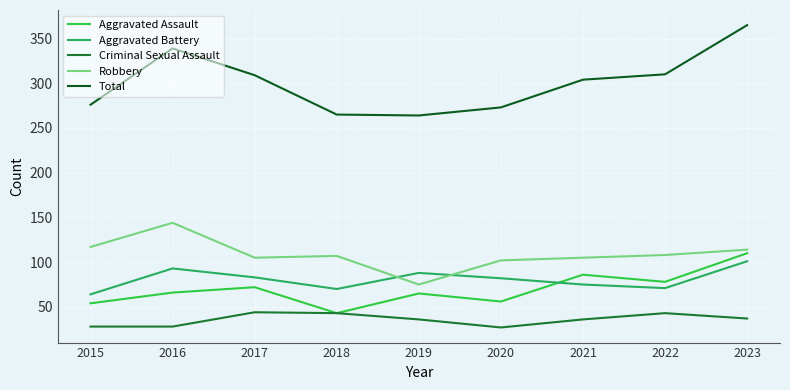

Which category has the lowest value in the Total series?

2019